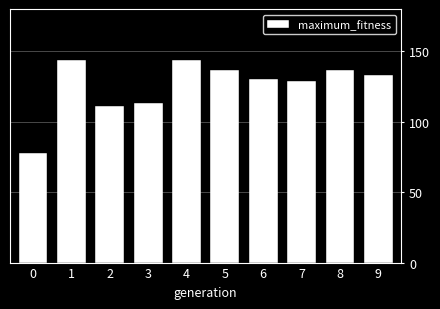

What is the sum of the values at 2 and 9?

244